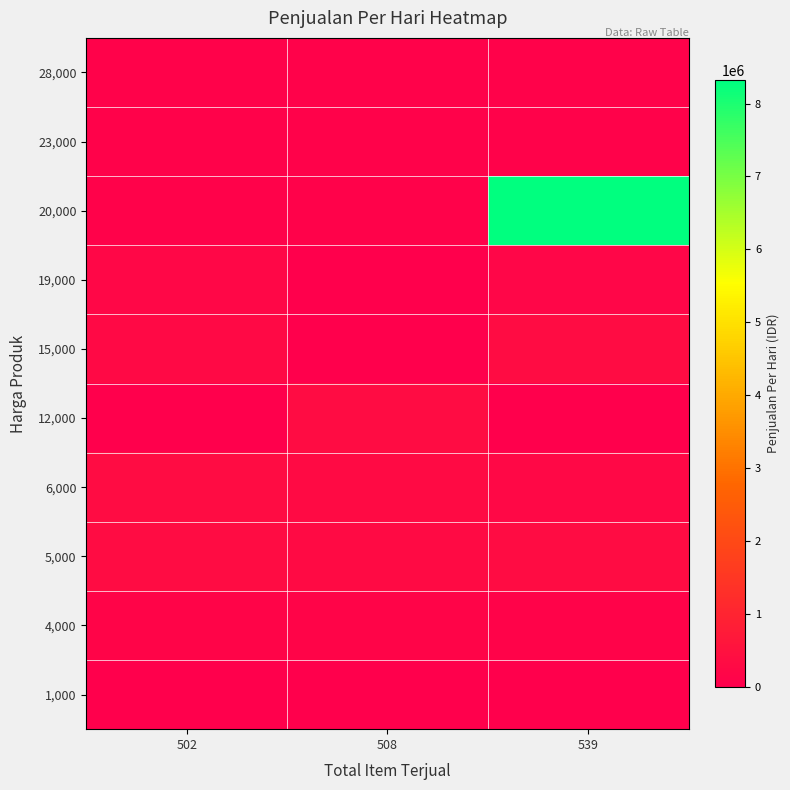

Reading left to right, what are all the values shown in this chart?

1,000: 502=4000	508=0	539=4000
4,000: 502=160000	508=160000	539=120000
5,000: 502=325000	508=305000	539=327375
6,000: 502=327375	508=294000	539=258000
12,000: 502=0	508=327375	539=0
15,000: 502=270000	508=0	539=327375
19,000: 502=209000	508=0	539=190000
20,000: 502=93500	508=93500	539=8317000
23,000: 502=93500	508=93500	539=93500
28,000: 502=93500	508=93500	539=93500